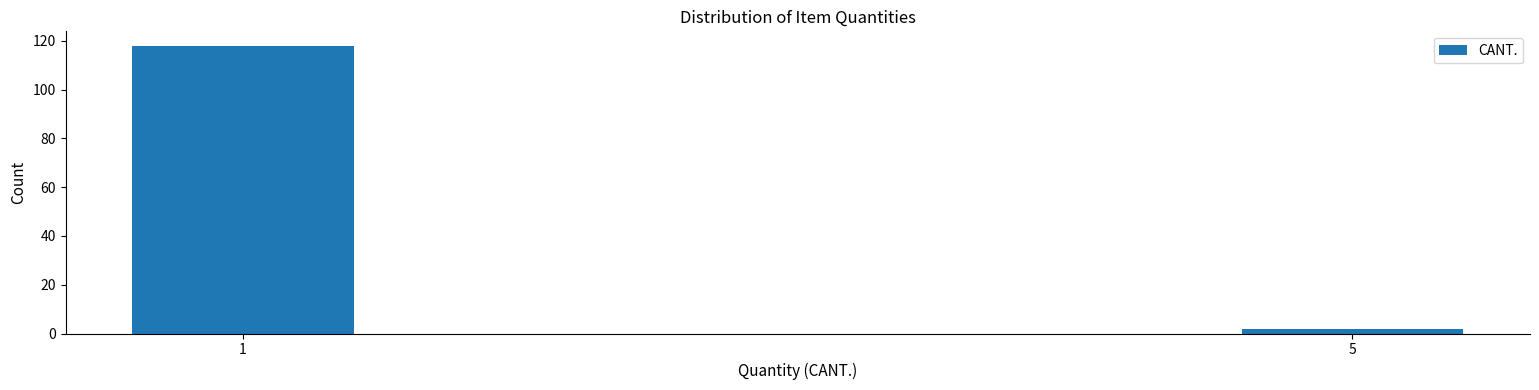

Reading left to right, list all the values displayed in this chart.

118	2